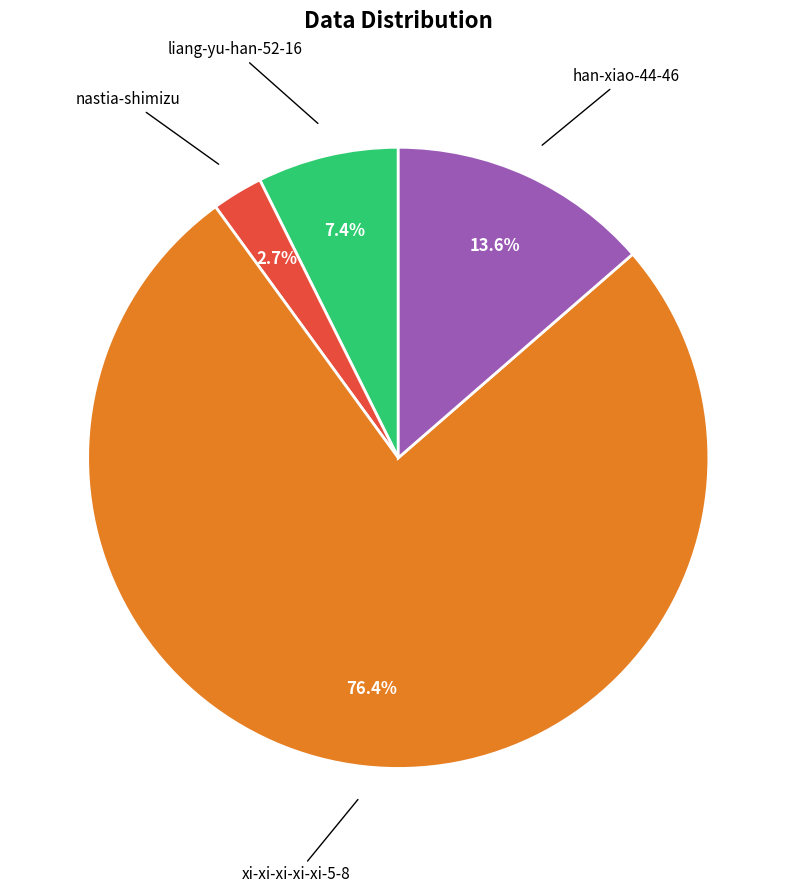

Does any single category account for the majority?

Yes